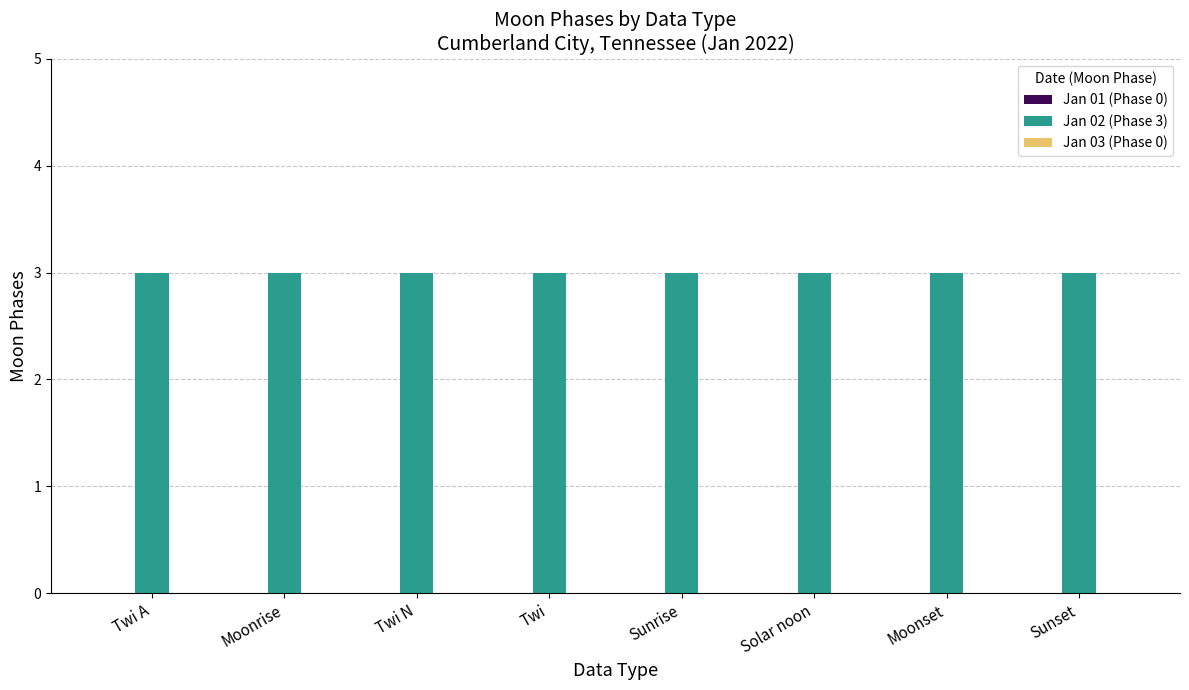

The Jan 01 (Phase 0) series shows 0 at Twi A. True or false?

True